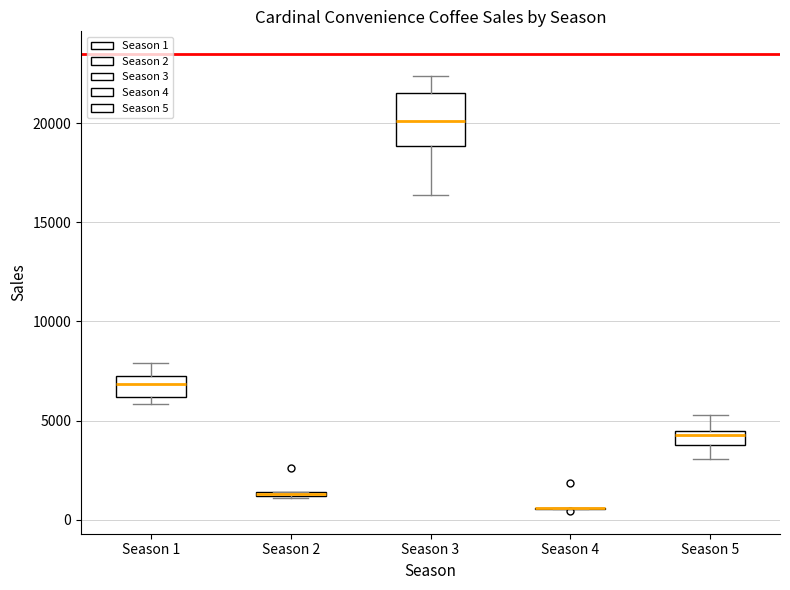

Which box is the tallest, from its lower edge to its upper edge?

Season 3